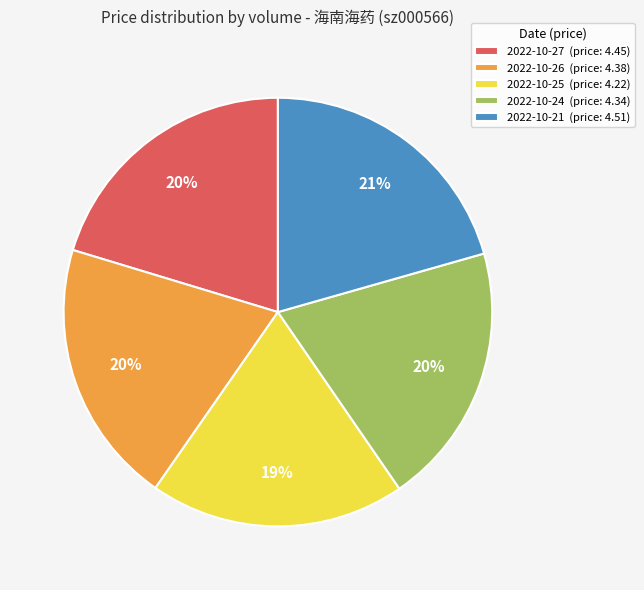

The 2022-10-25 (price: 4.22) slice represents 19% of the pie. True or false?

True